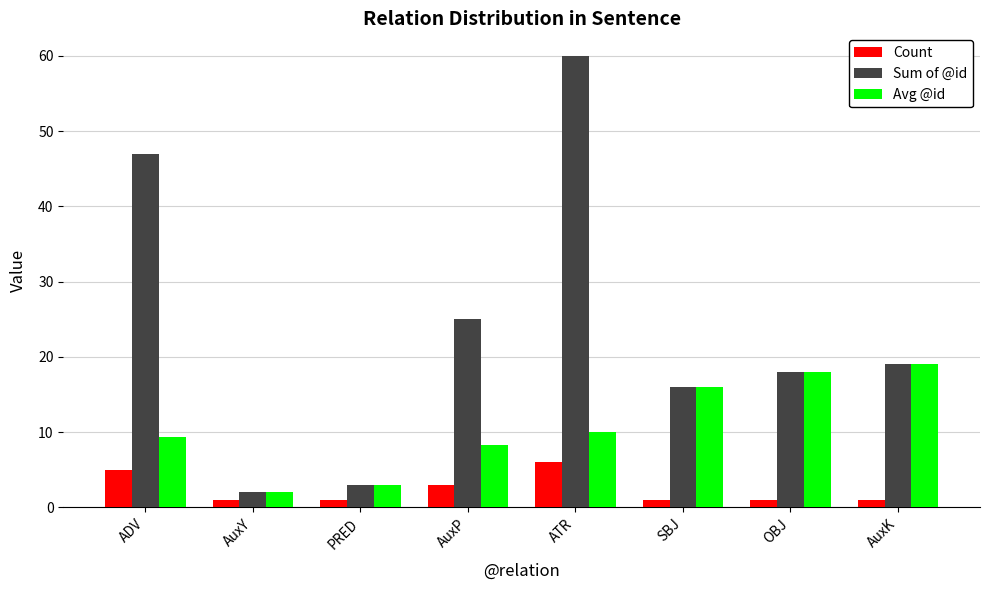

Rank the series by their maximum value, from lowest to highest.

Count, Avg @id, Sum of @id